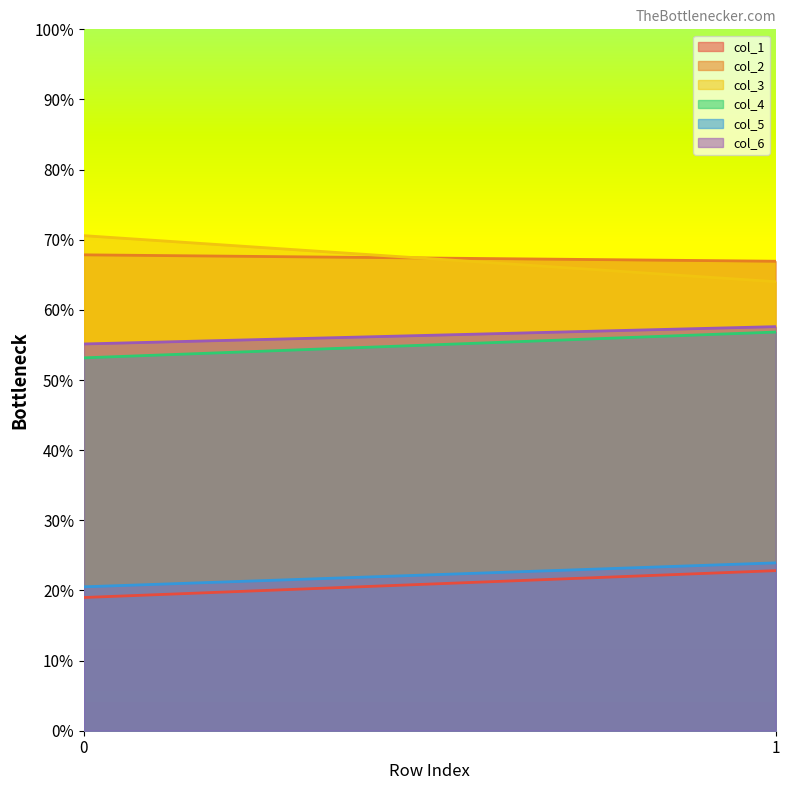

What is the average value of the col_2 series?

67.4